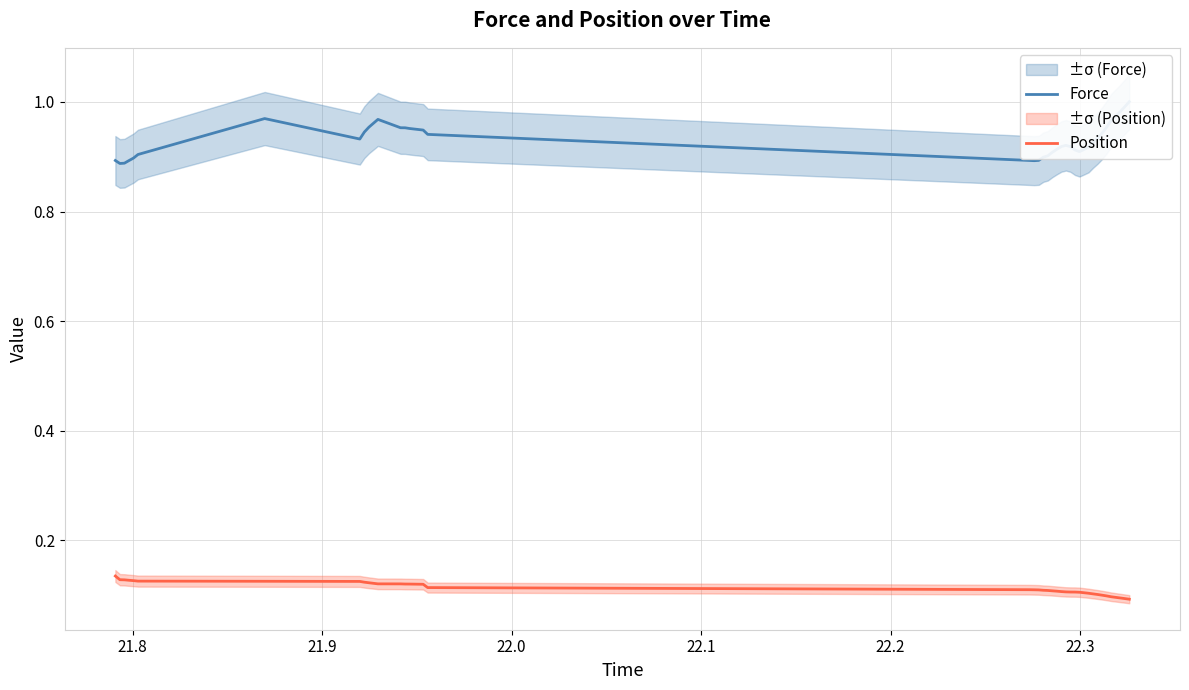

At which category is the sum across all series the highest?

22.3